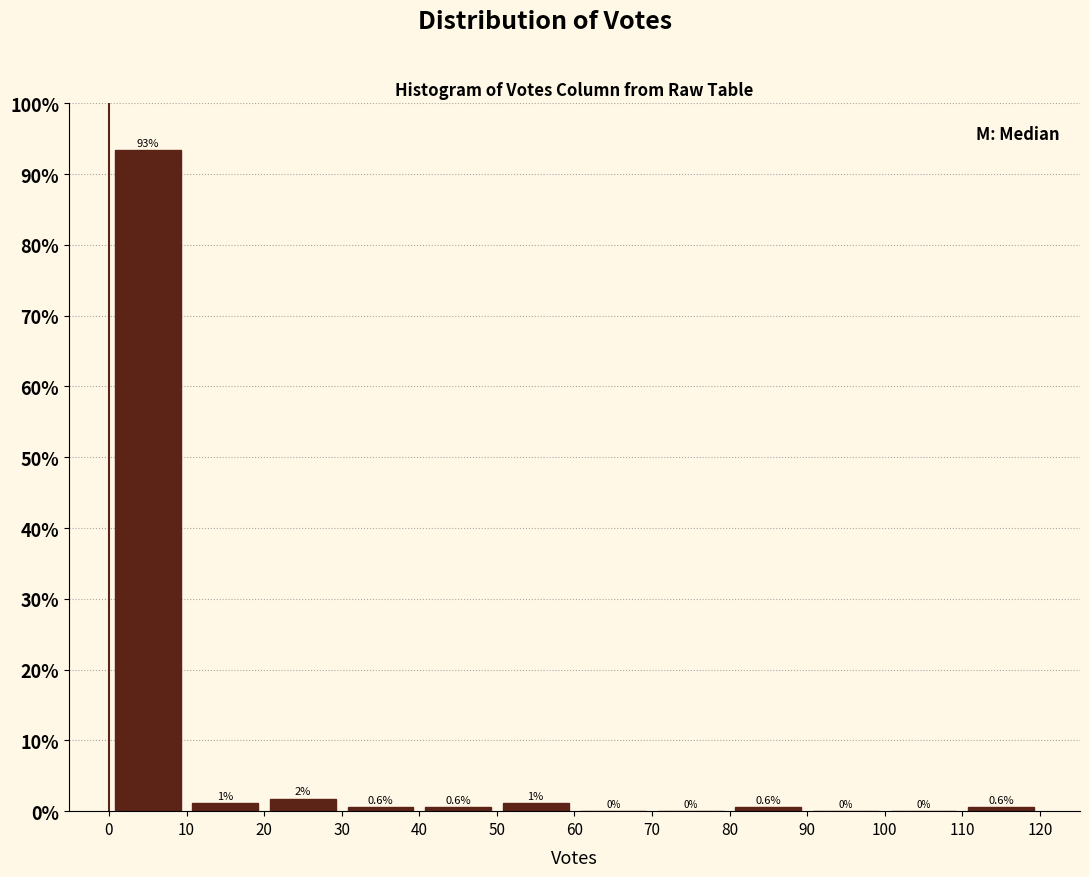

Over which range of the x-axis is the bar tallest?

0 to 10